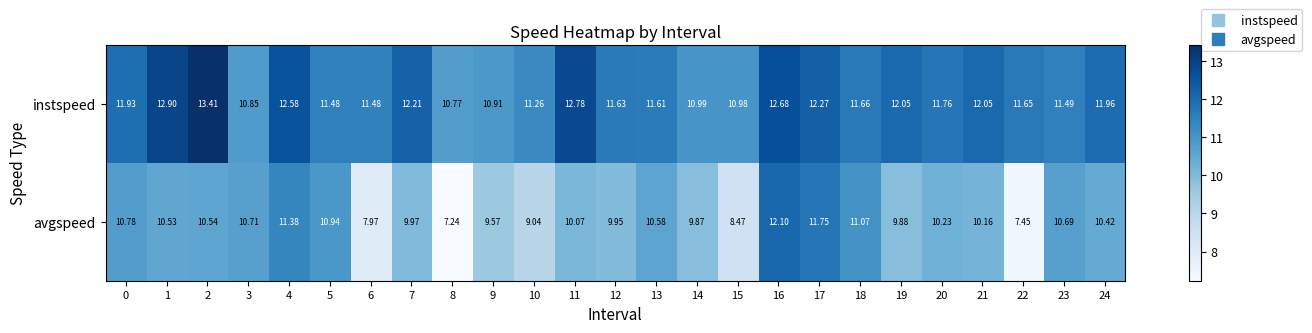

Which series has the largest total across all categories?

instspeed